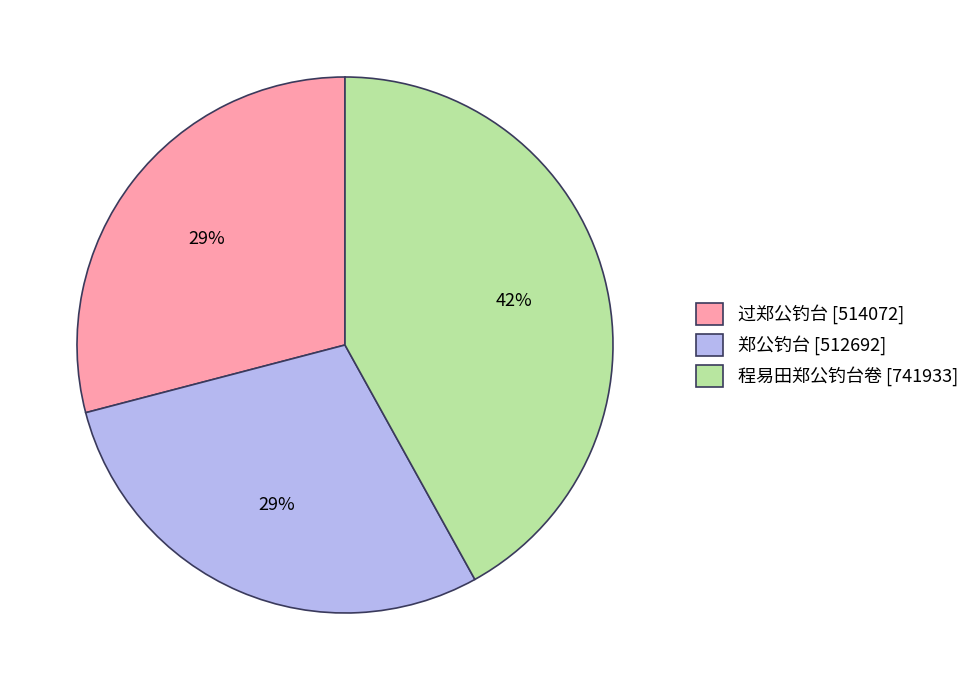

Does 郑公钓台 represent more than half of the total?

No